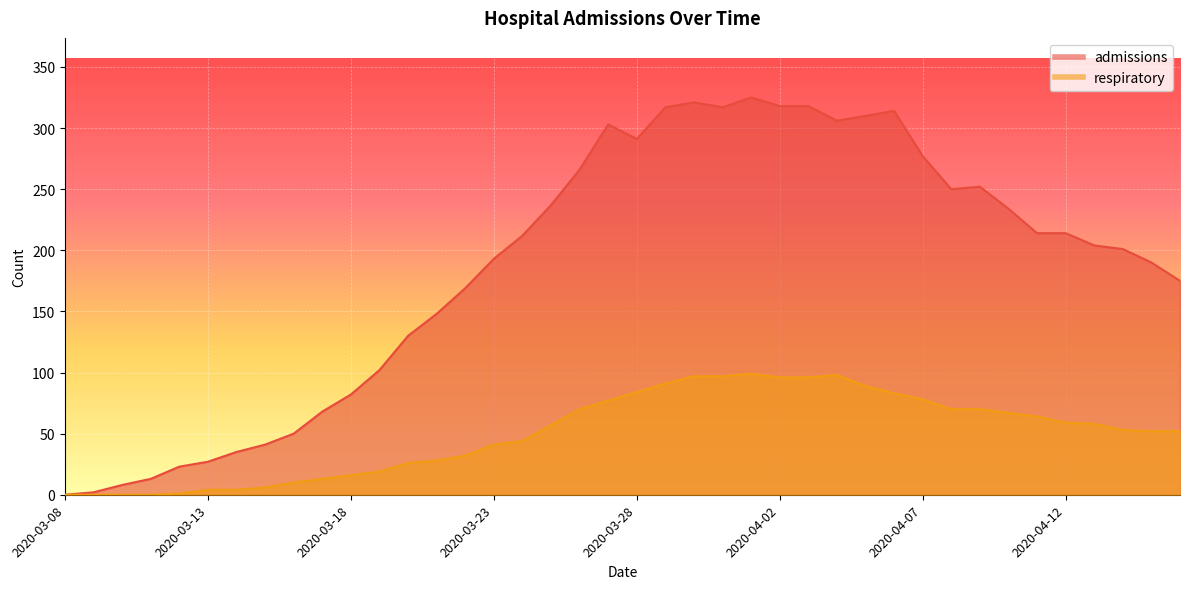

What are all the series names shown in the legend?

admissions, respiratory